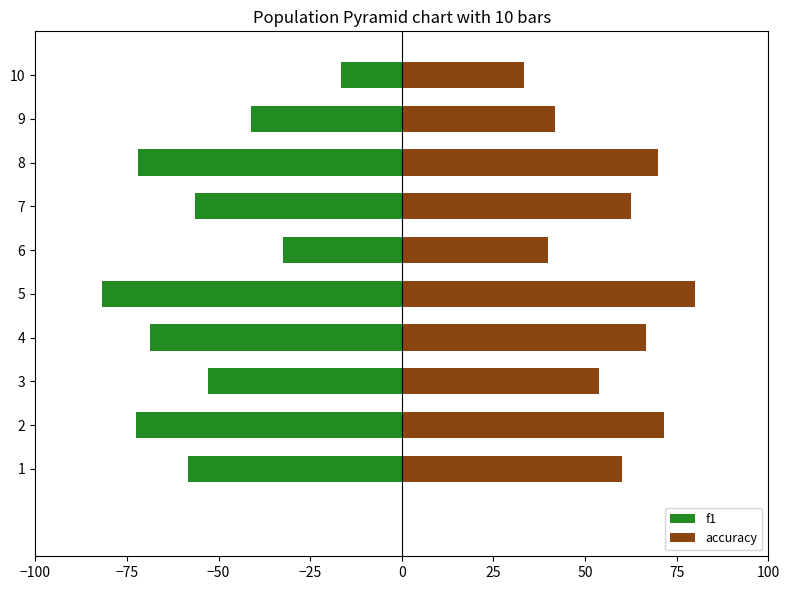

What is the difference between the maximum and minimum values in the accuracy series?

46.7